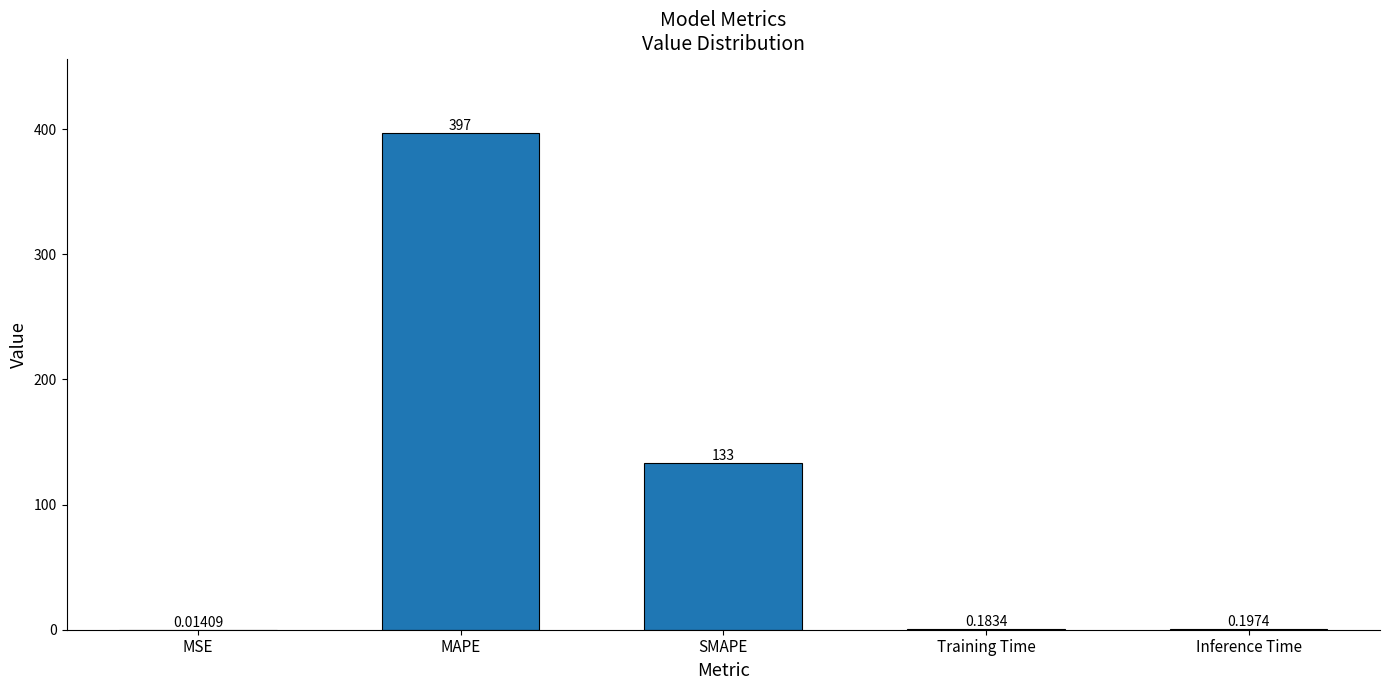

What is the sum of the values at MSE and MAPE?

397.0